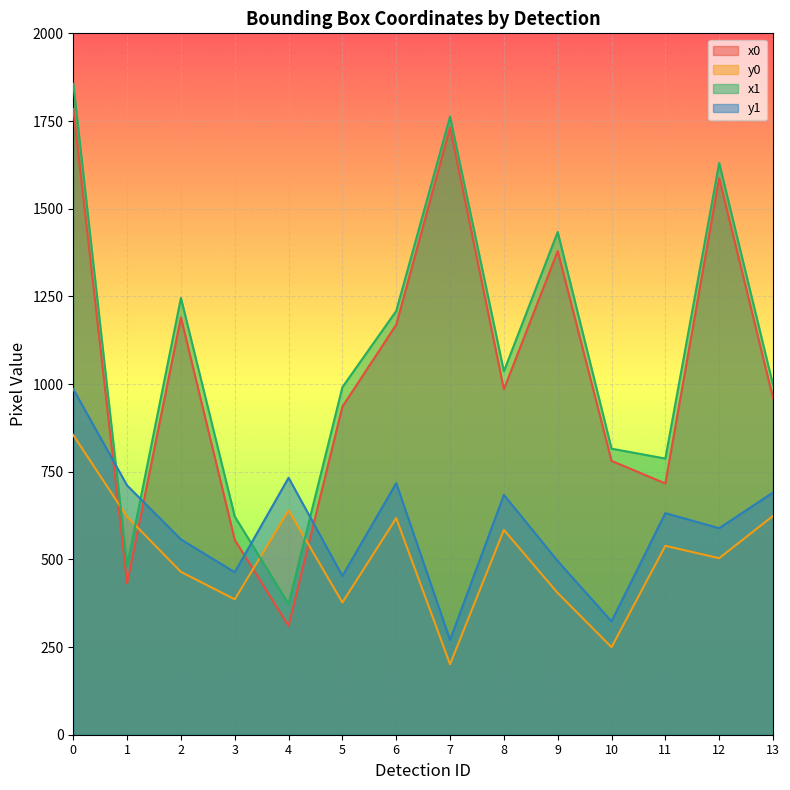

Which series changed the most between 8 and 12?

x0